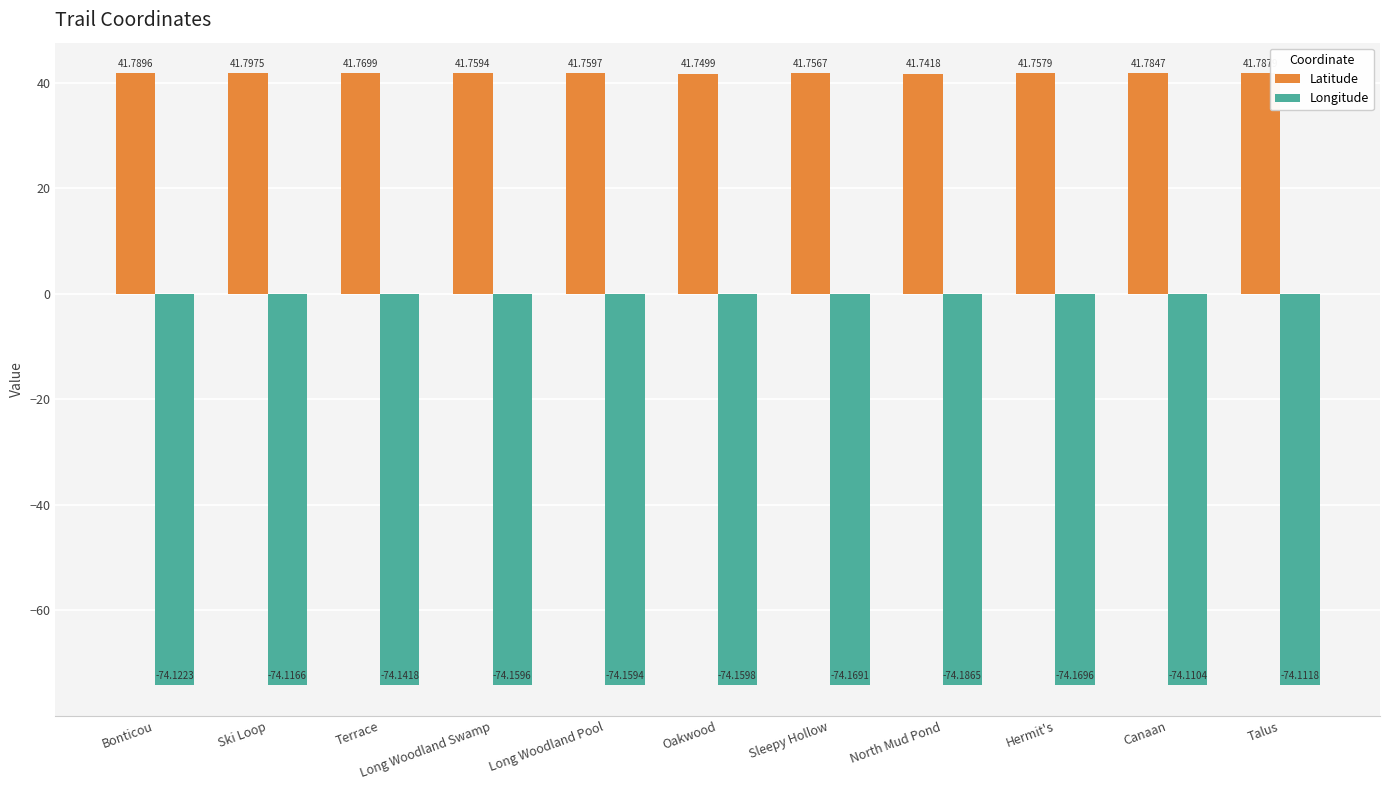

How many Latitude values are between 41 and 42?

11